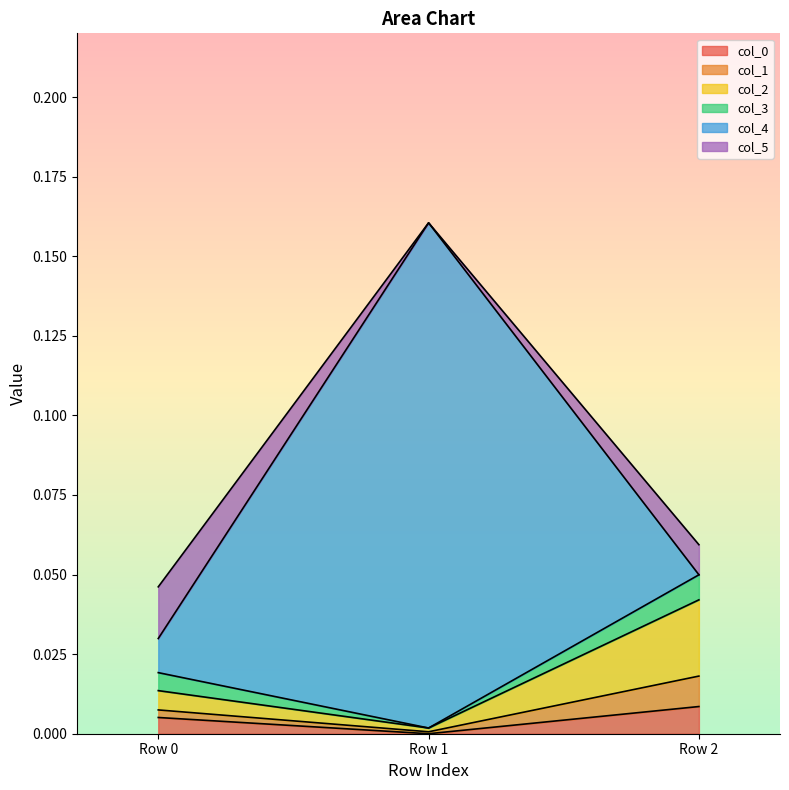

What is the maximum value shown in the chart?

0.2